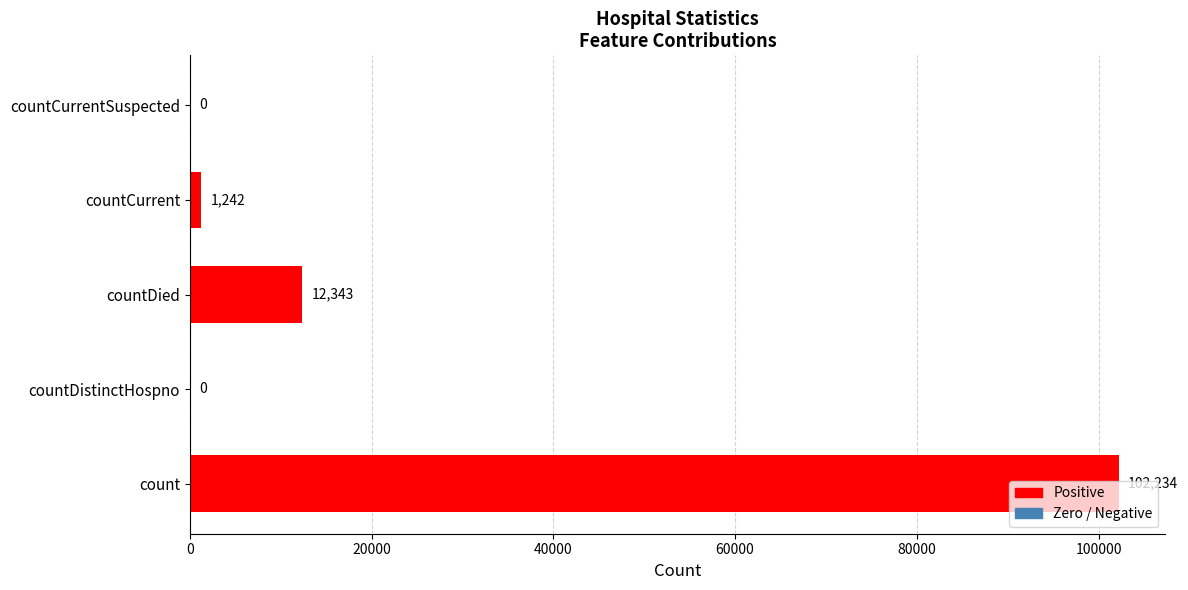

How many positive values are there?

3